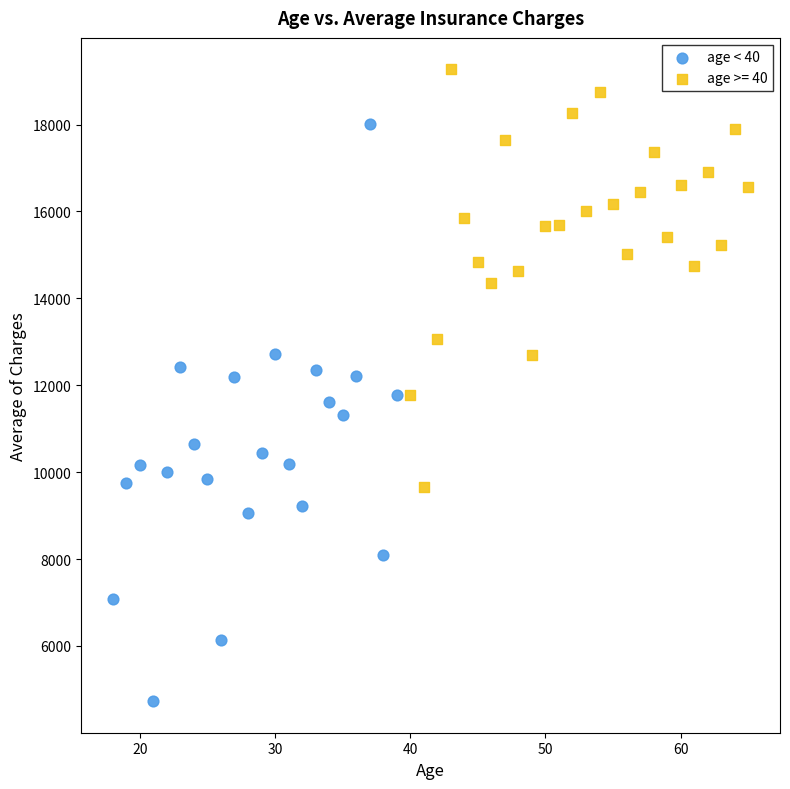

Which series has the largest Y range (max minus min)?

age < 40